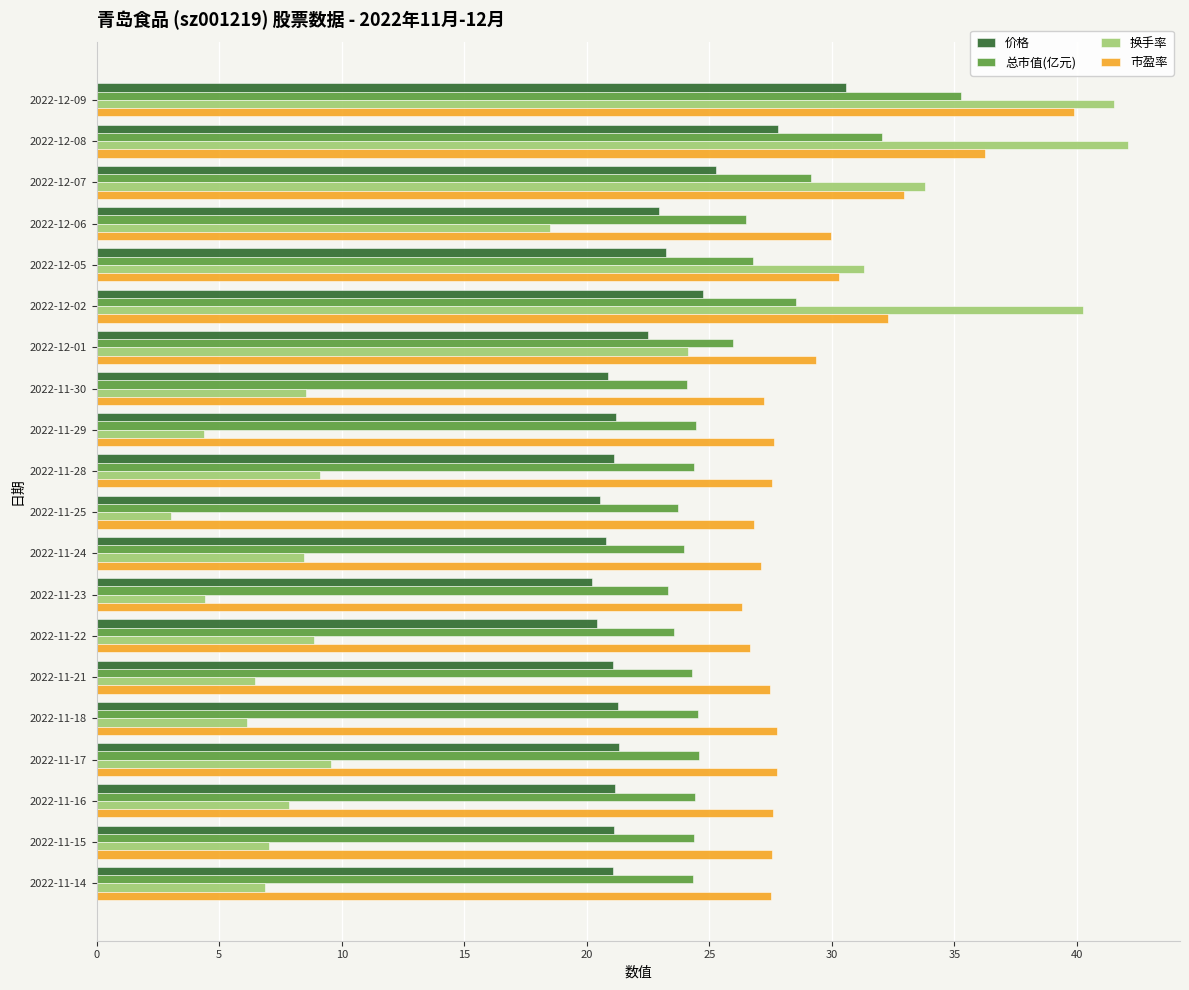

What is the spread (max minus min) of values at 2022-12-06?

11.5